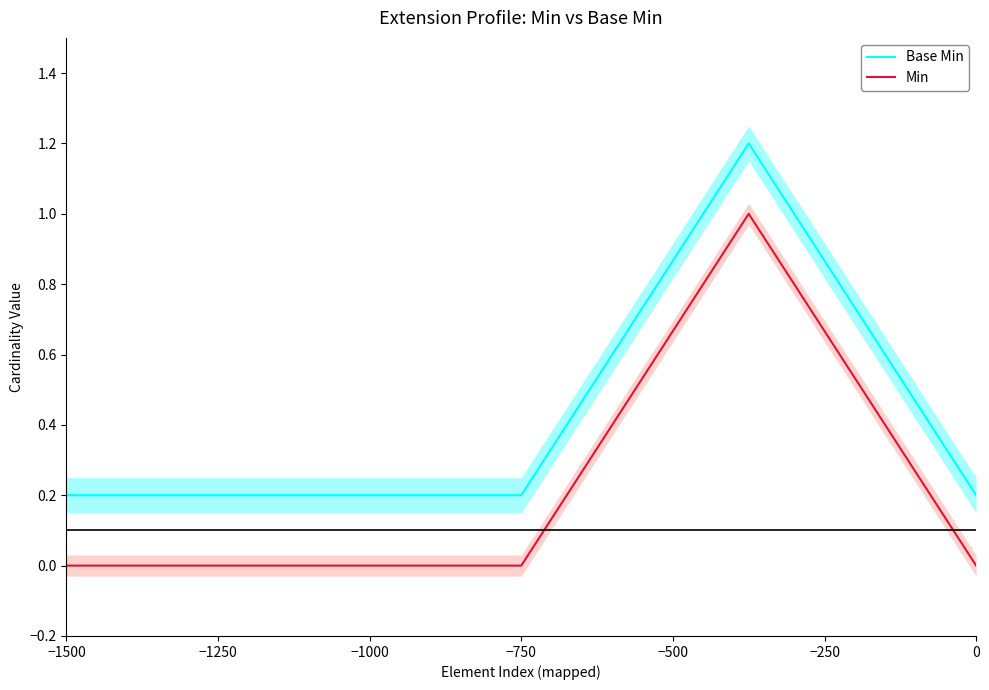

Which series has the largest total across all categories?

Base Min